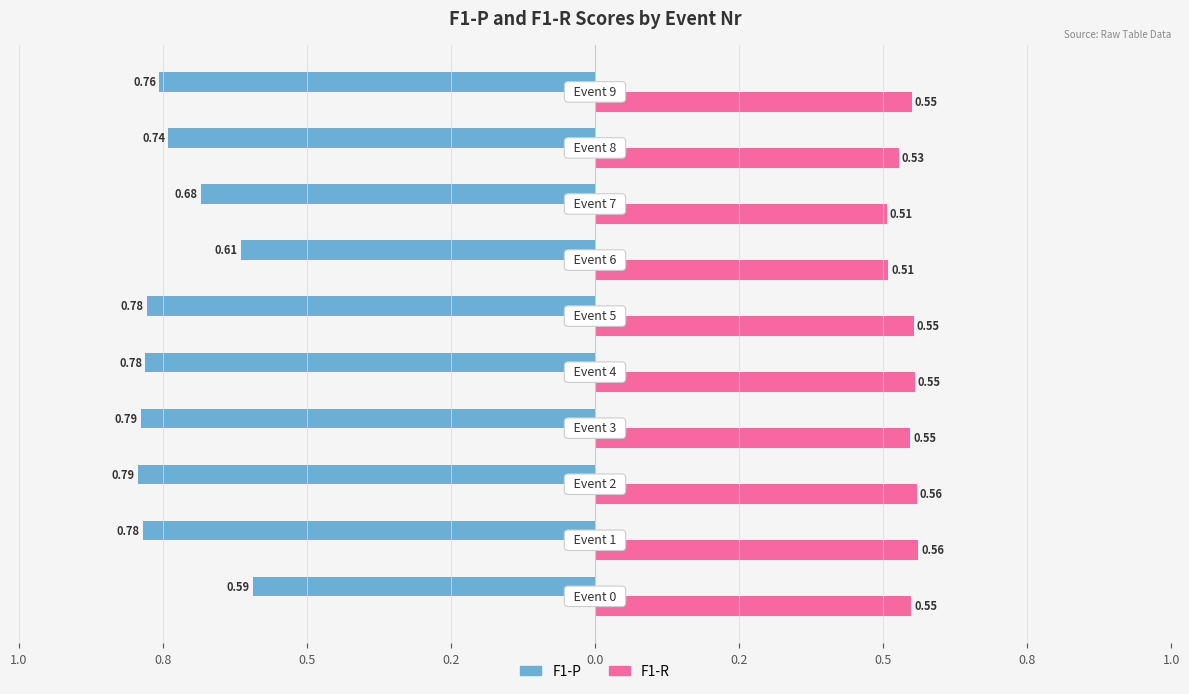

What are all the series names shown in the legend?

F1-P, F1-R